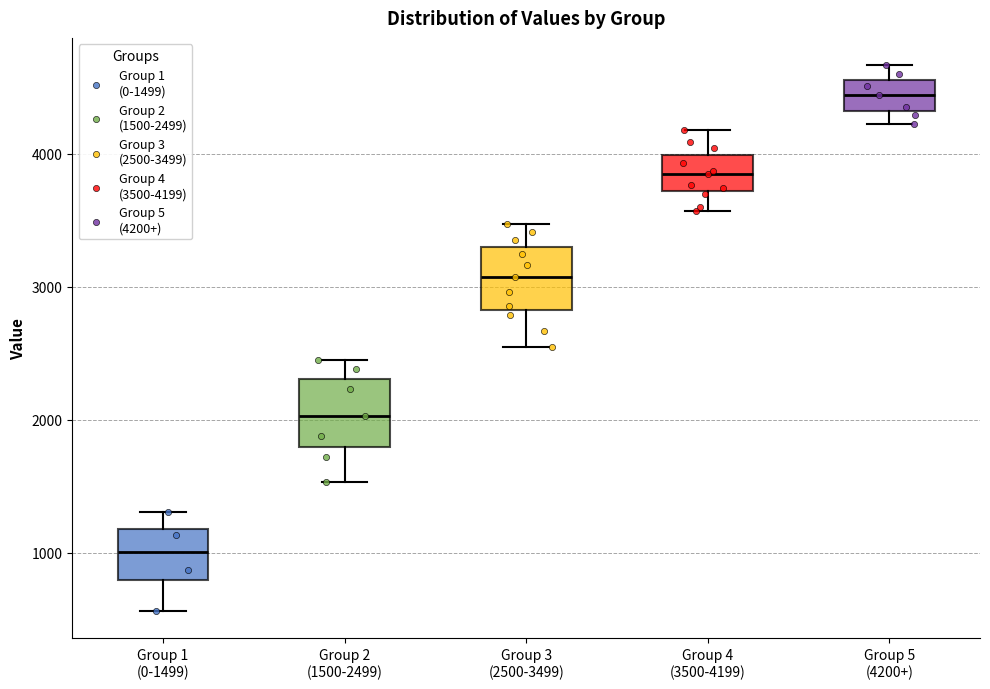

Which box's median line is the highest?

Group 5 (4200+)